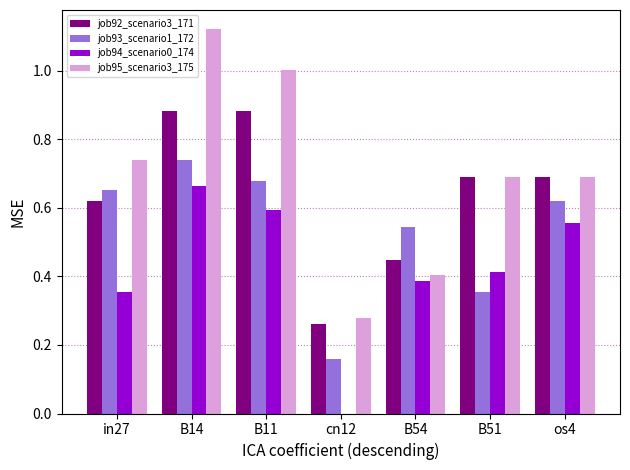

Is it true that job94_scenario0_174 equals 0.0 at cn12?

True